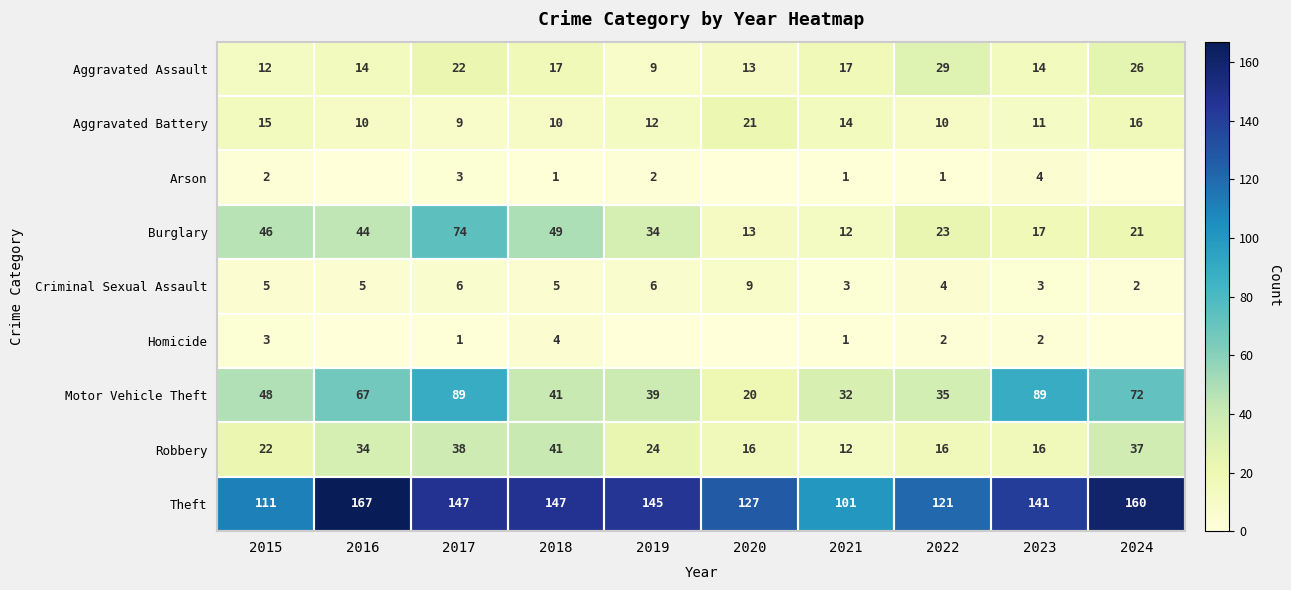

True or false: Burglary has a value of 76 at 2016.

False